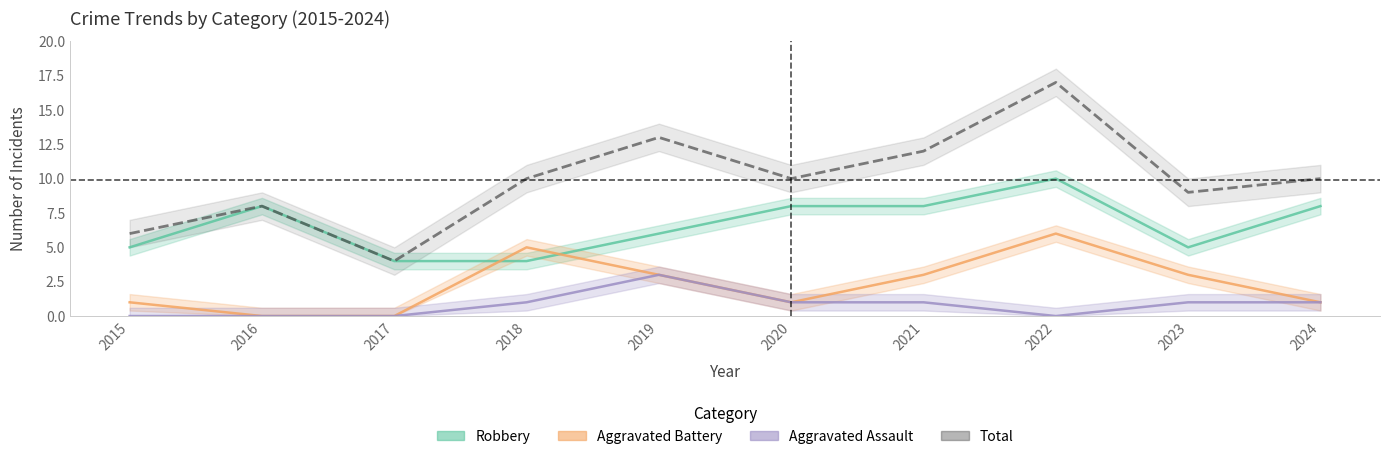

The value of Robbery at 2020 is 8. True or false?

True